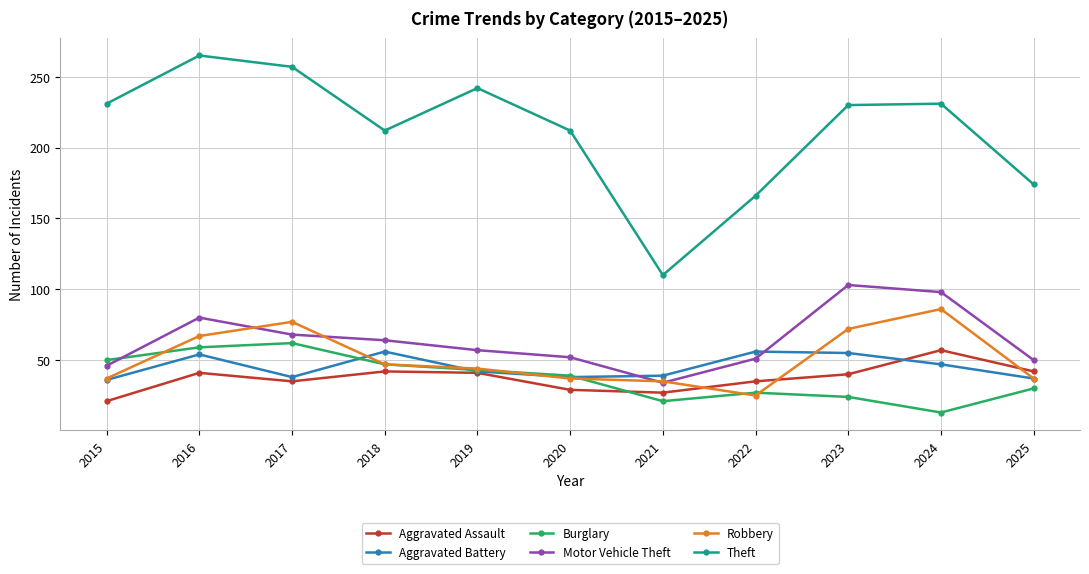

The Aggravated Assault series shows 90 at 2024. True or false?

False